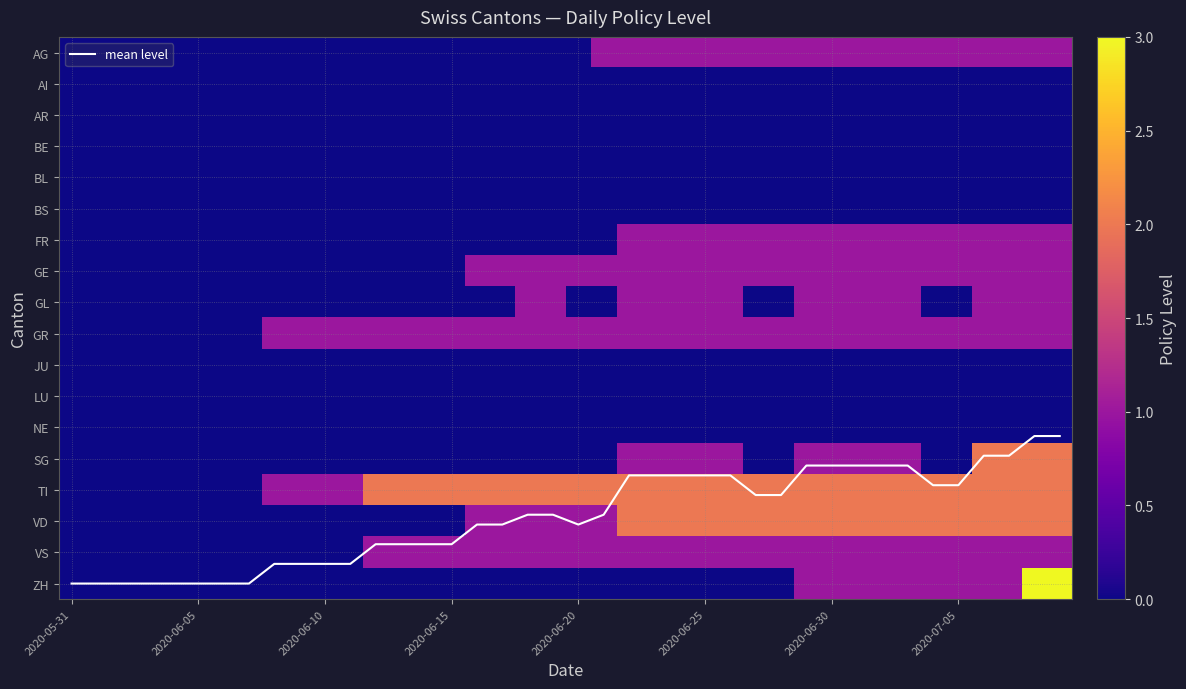

Where does the mean level series first go above 14?

2020-05-31